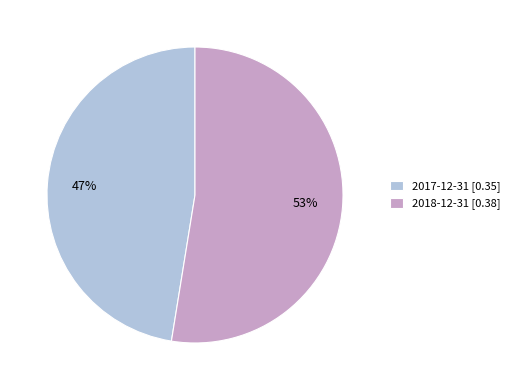

Is it true that 2018-12-31 is 53% of the pie?

True